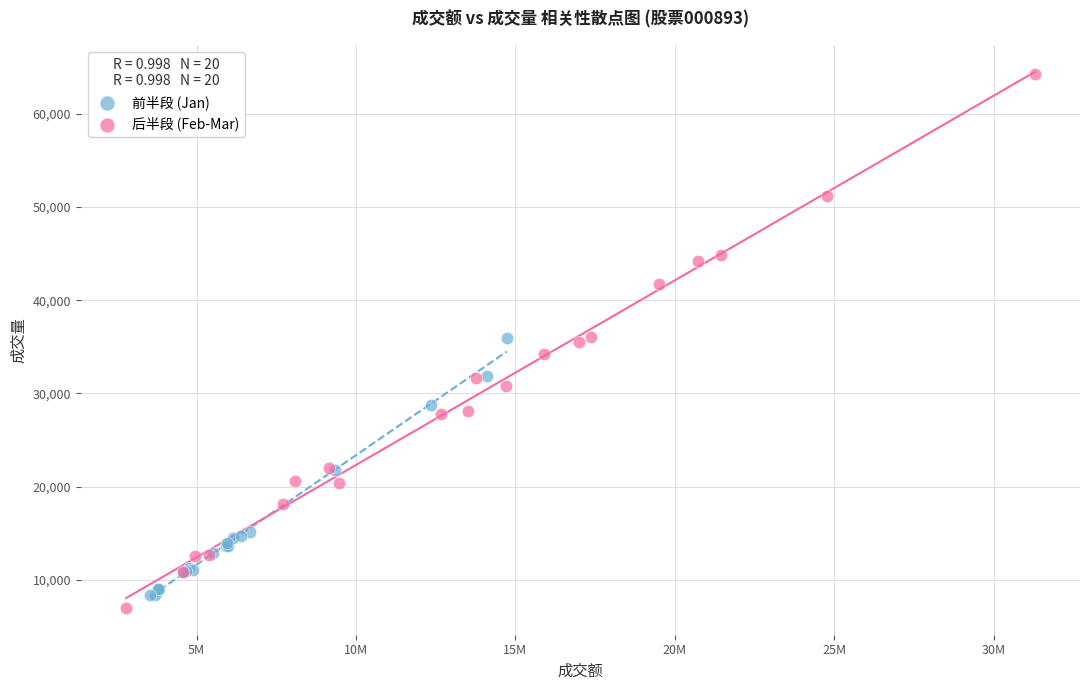

Which series reaches the maximum Y coordinate?

后半段 (Feb-Mar)